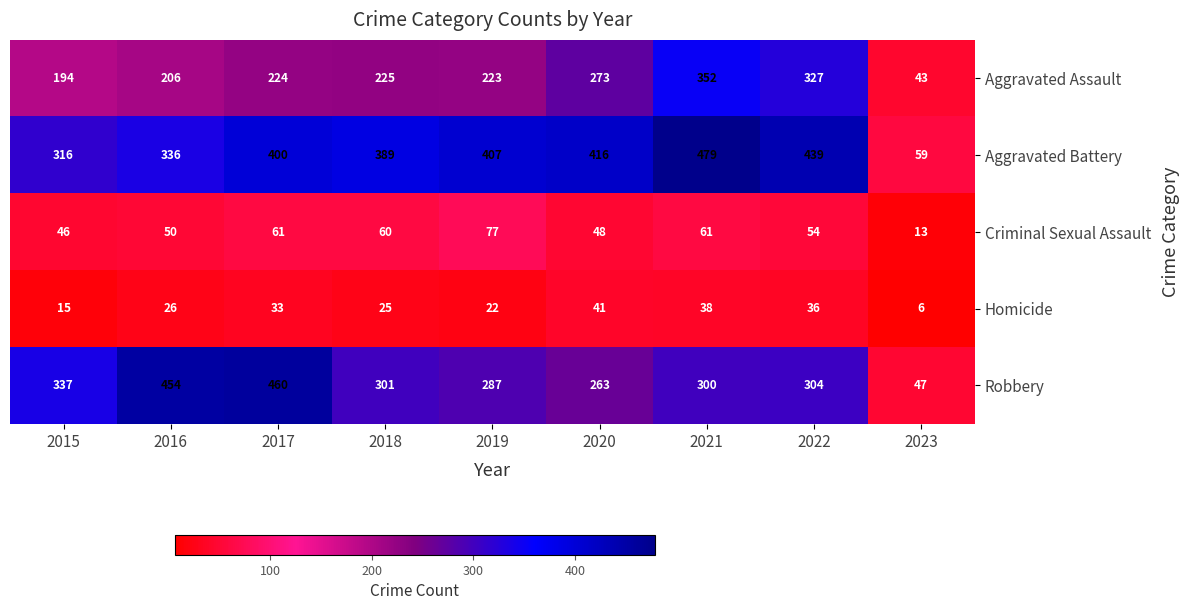

What is the difference between the highest and lowest values at 2016?

428